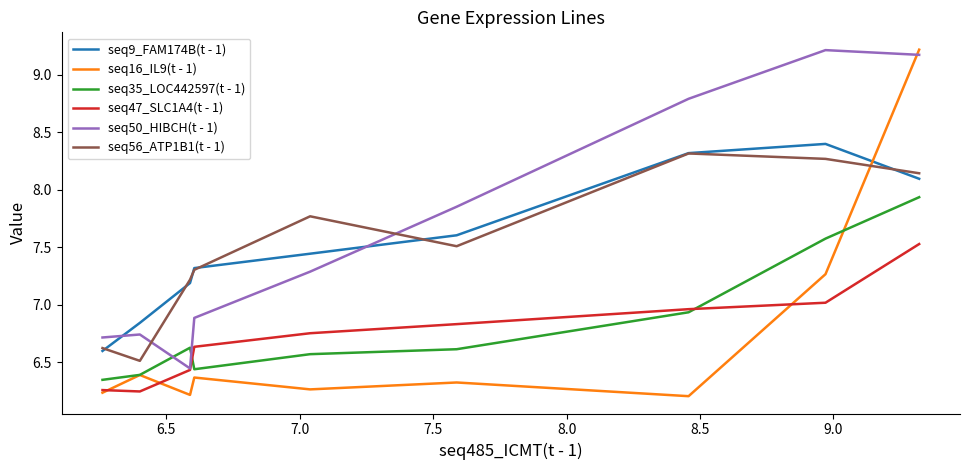

After their last crossing, which series has the higher values: seq16_IL9(t - 1) or seq9_FAM174B(t - 1)?

seq16_IL9(t - 1)